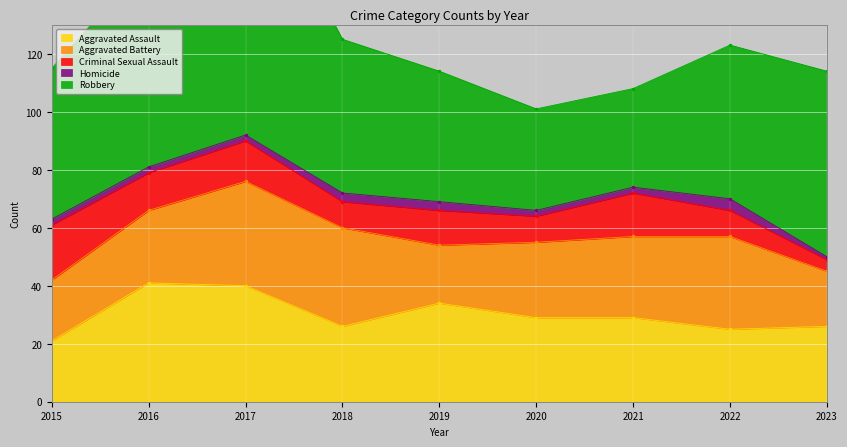

Reading right to left, transcribe all the data shown in this chart.

Aggravated Assault: 26	25	29	29	34	26	40	41	21
Aggravated Battery: 19	32	28	26	20	34	36	25	21
Criminal Sexual Assault: 4	9	15	9	12	9	14	13	19
Homicide: 1	4	2	2	3	3	2	2	2
Robbery: 64	53	34	35	45	53	96	71	52